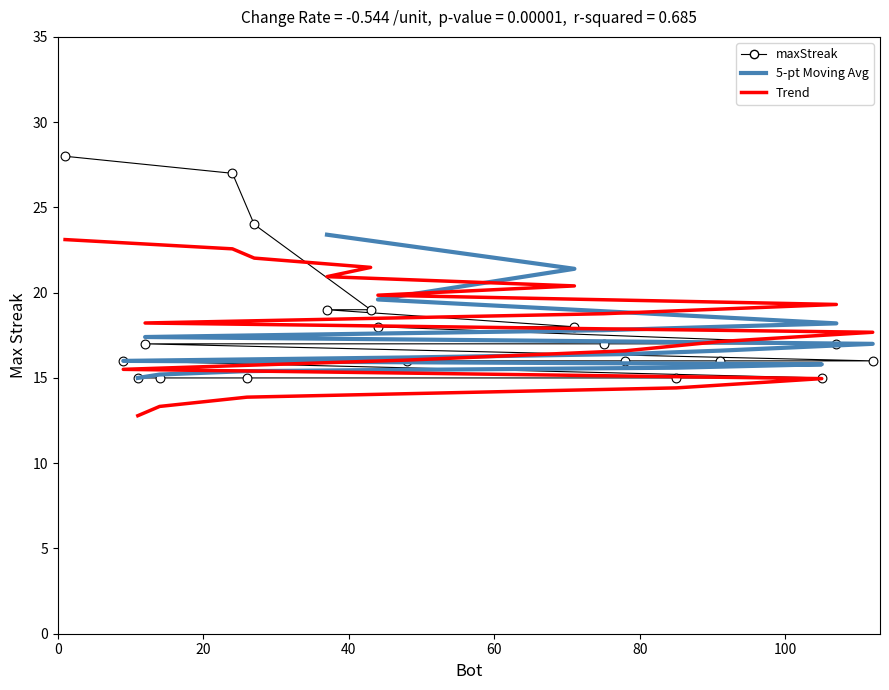

Approximately how many times larger is the value at 75 compared to 14?

1.1